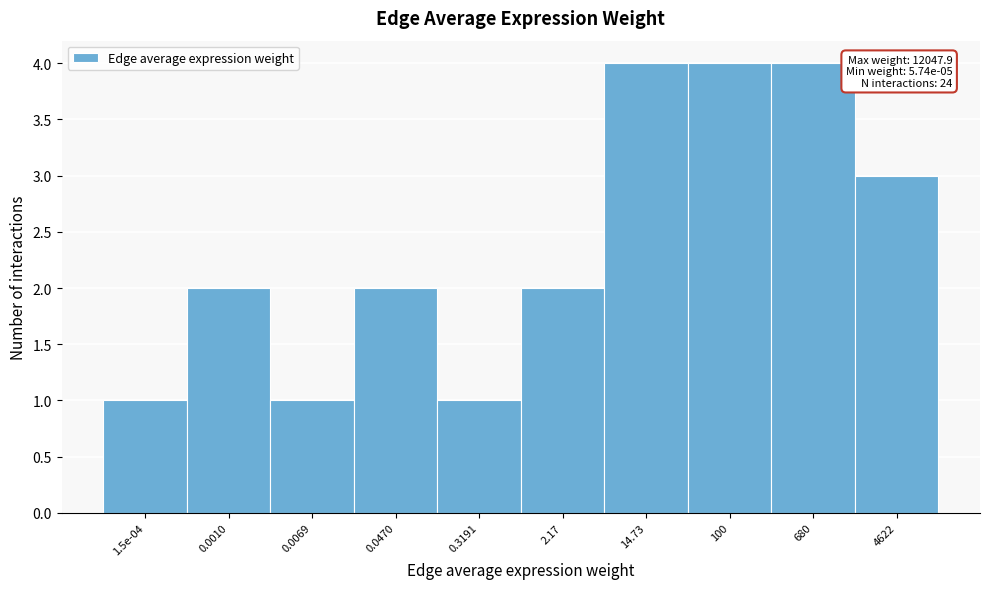

Reading right to left, extract all data points from this chart.

3	4	4	4	2	1	2	1	2	1